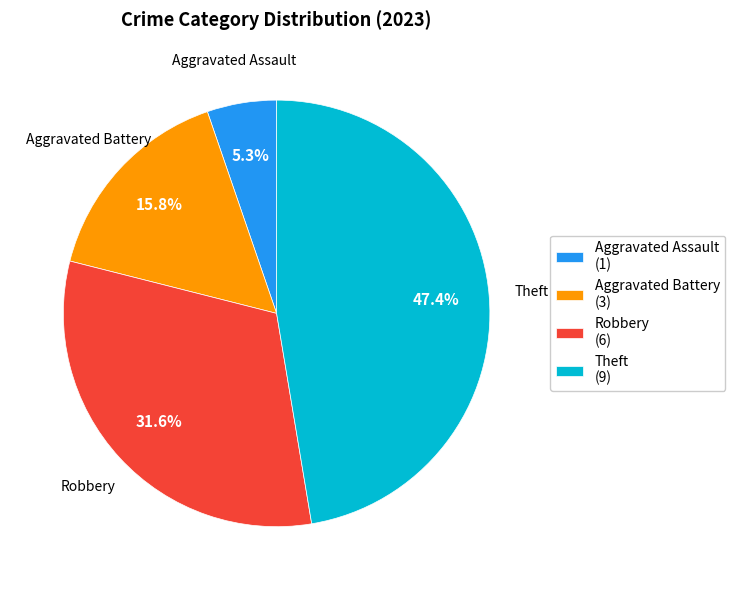

Approximately how many times larger is the value at Robbery (6) compared to Aggravated Battery (3)?

2.0